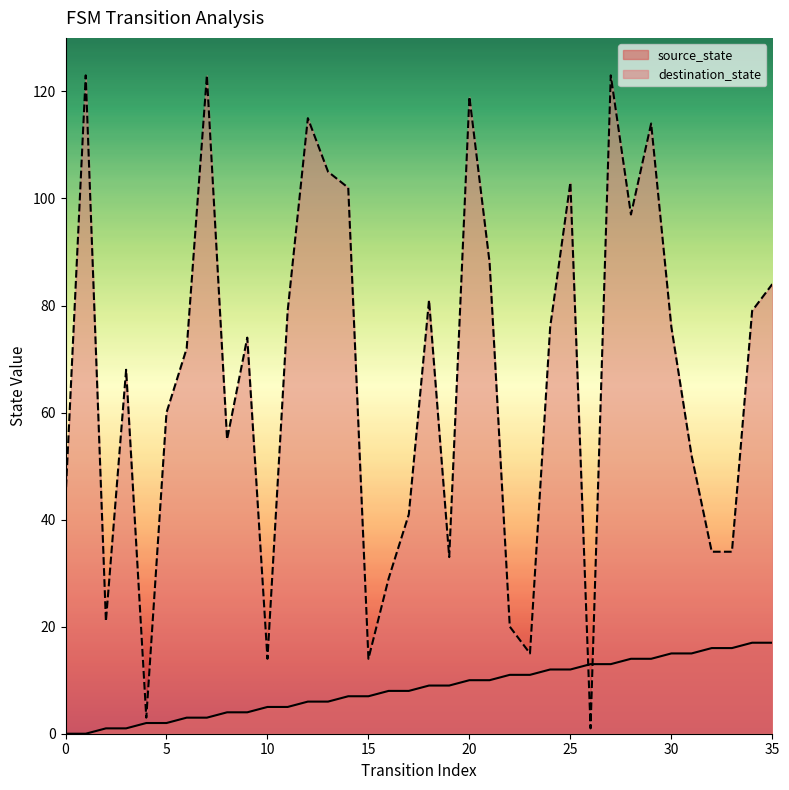

True or false: source_state has more than 0 interior local peaks.

False